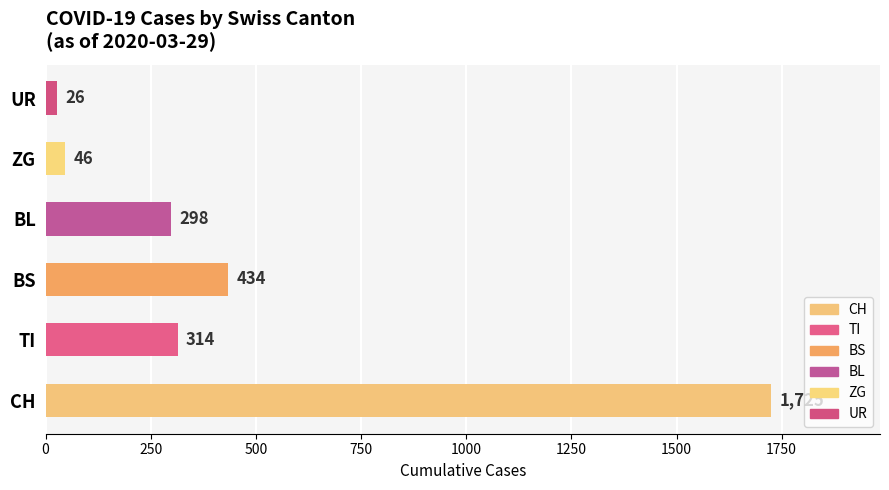

What is the difference between the values at UR and TI?

288